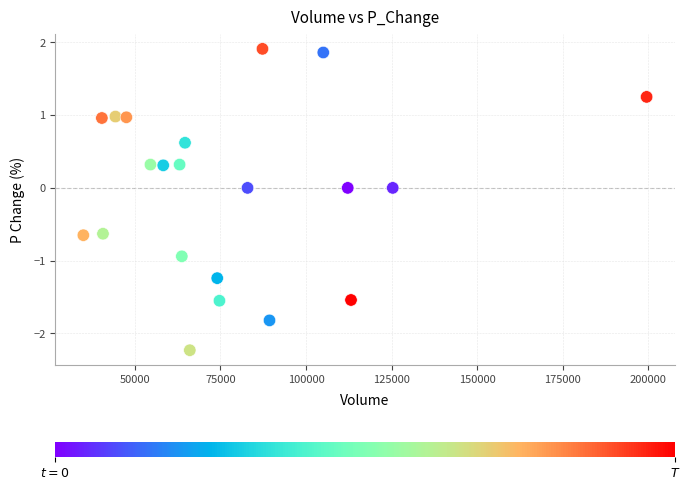

What is the range of Y values (max minus min)?

4.1